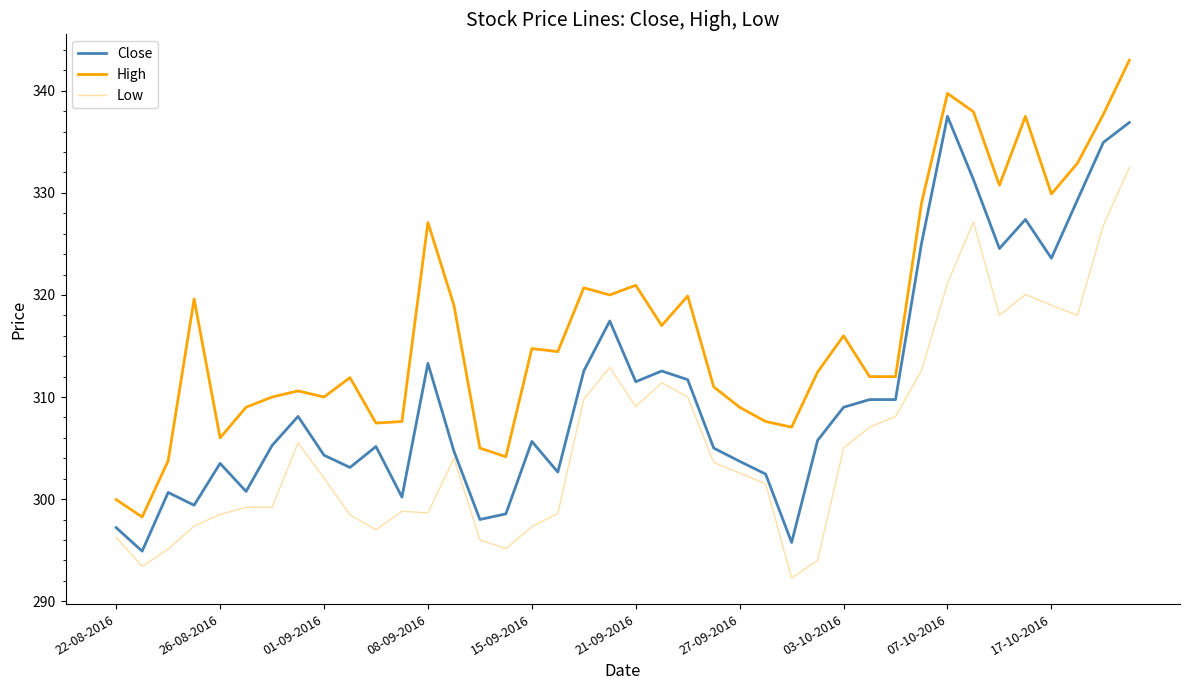

True or false: Close and Low cross at least once.

False